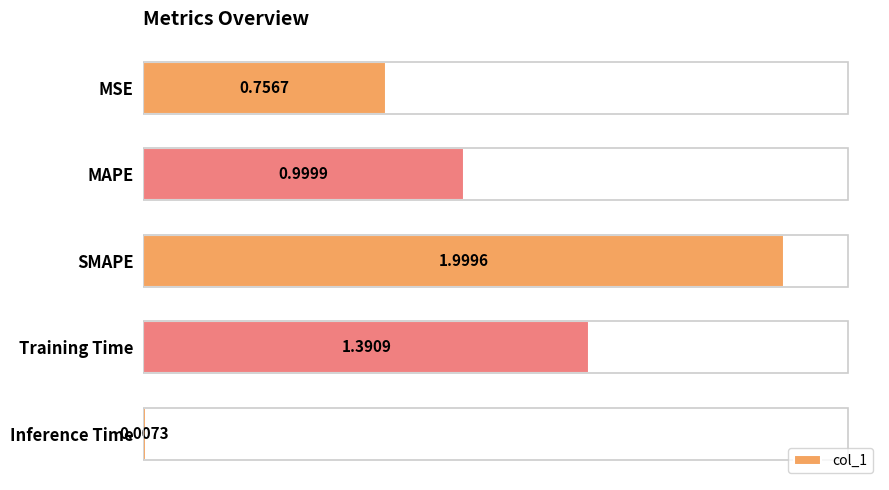

List the labels in order of value, smallest first.

Inference Time, MSE, MAPE, Training Time, SMAPE